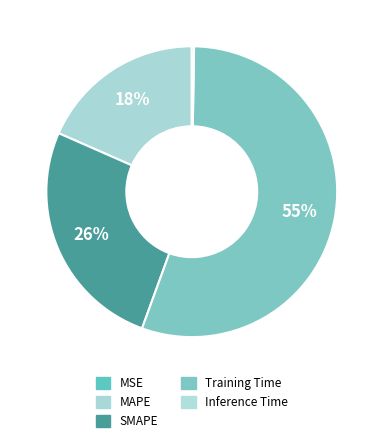

To the nearest percent, what is the combined percentage of MAPE and Inference Time?

19%